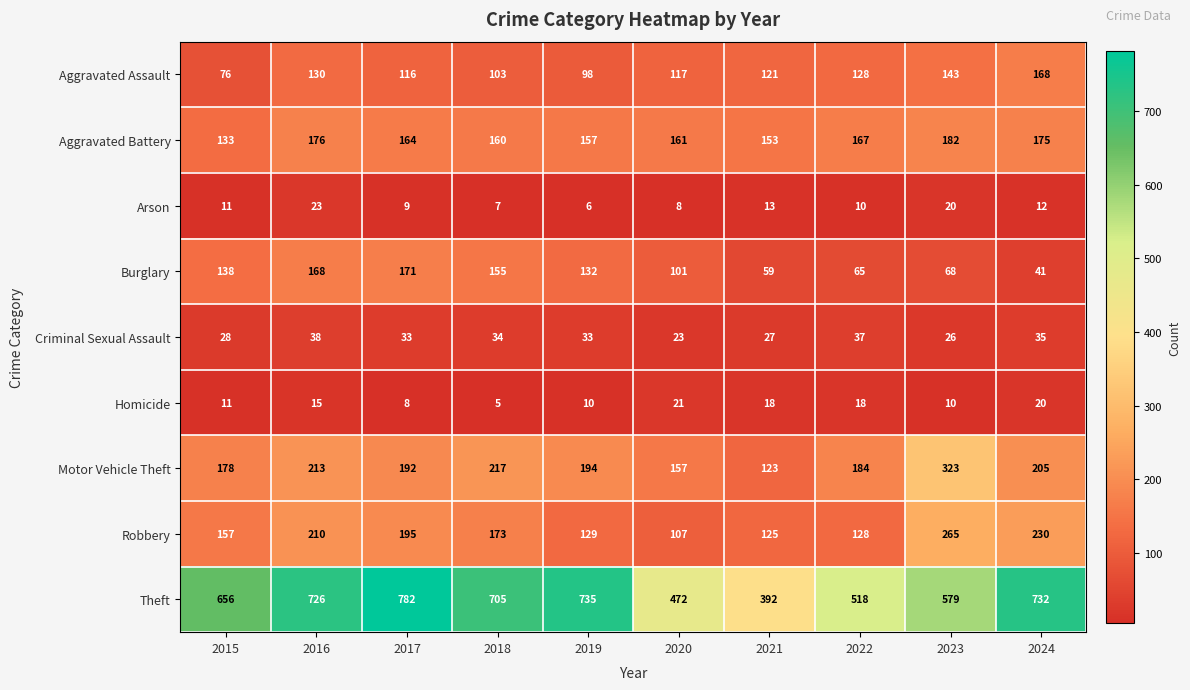

Which label corresponds to the smallest value in the chart?

2018